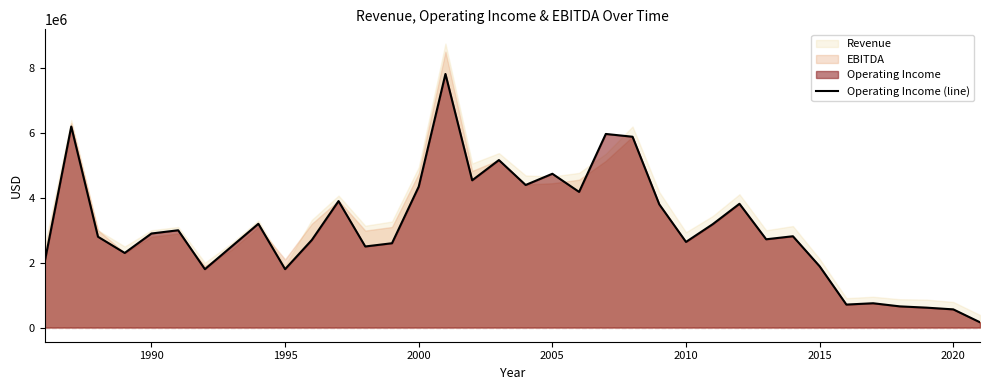

What is the maximum value for Operating Income (line)?

7821571